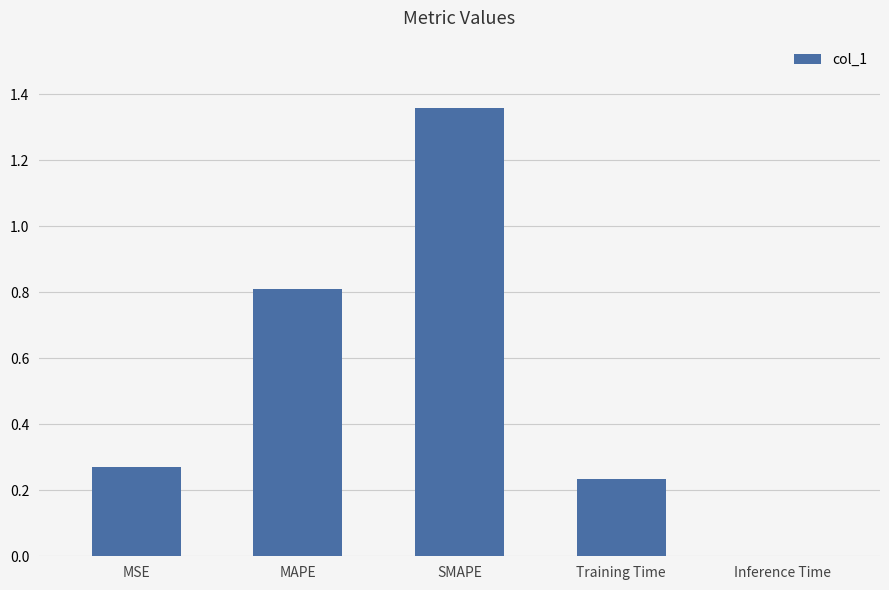

What is the sum of the values at SMAPE and Training Time?

1.6